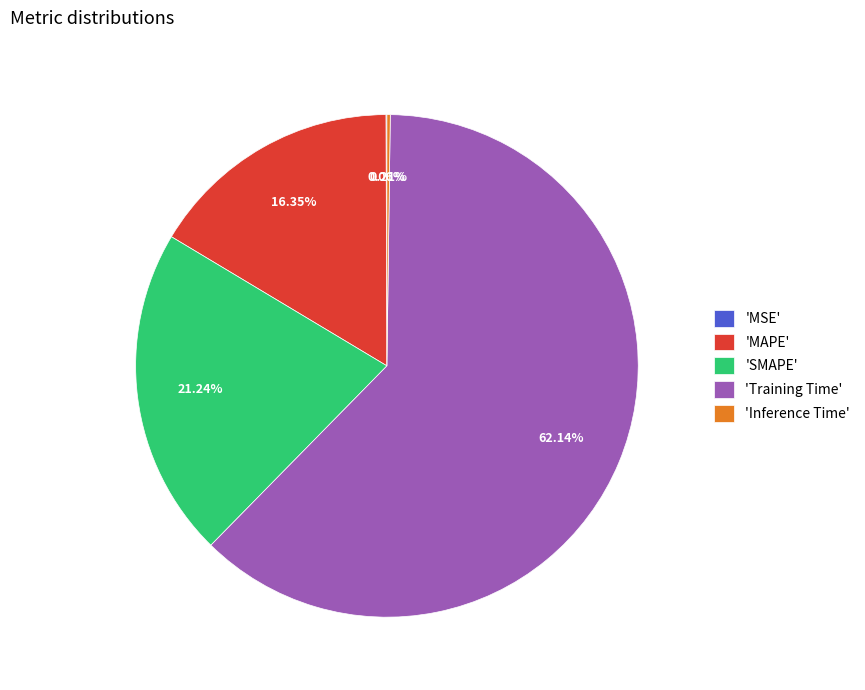

Combined, do 'Training Time' and 'MAPE' account for over 50%?

Yes